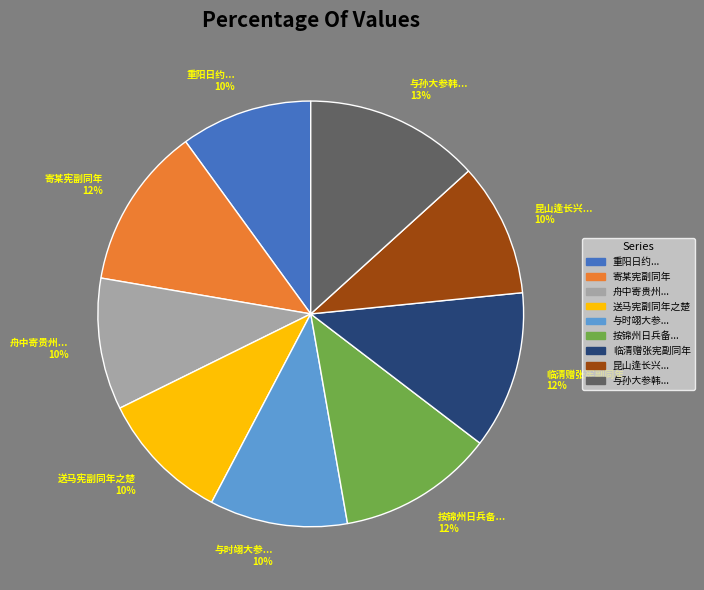

To the nearest percent, what portion does 昆山逢长兴... 10% represent?

10%